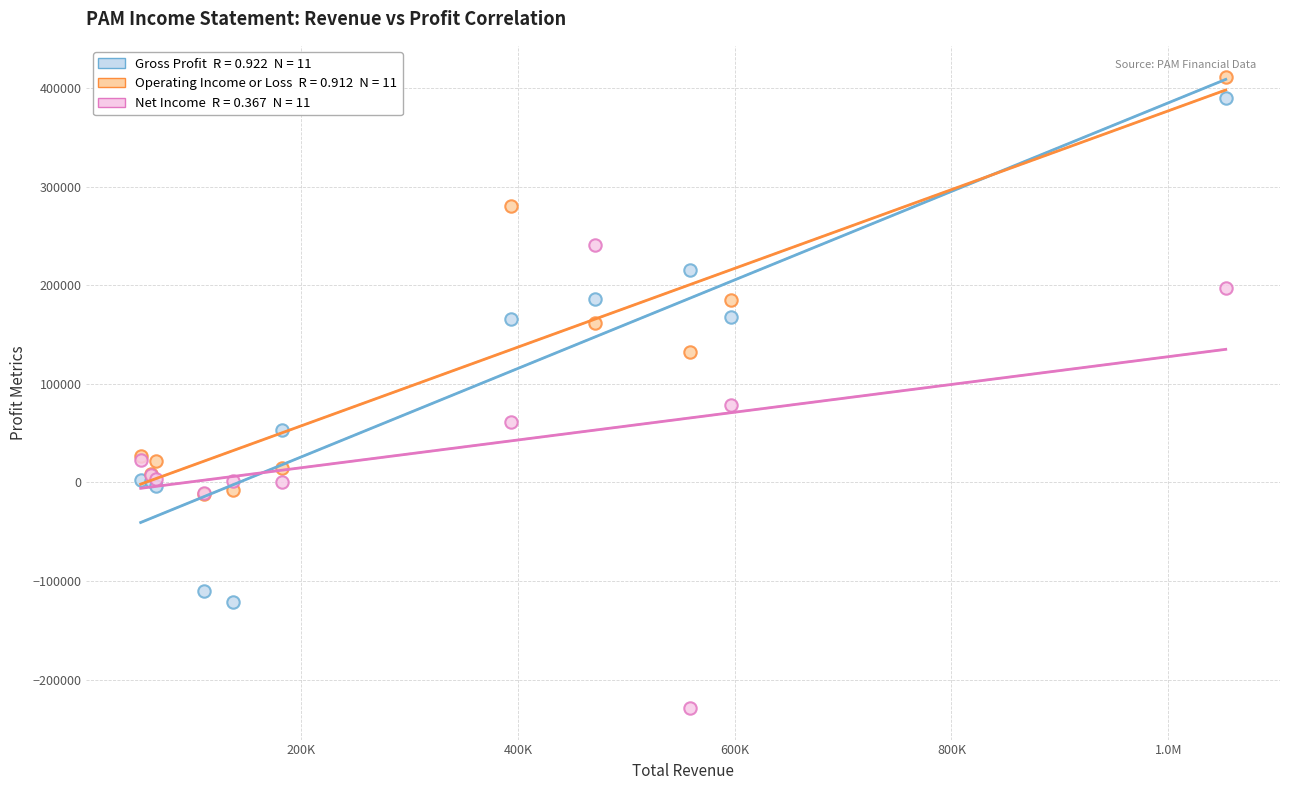

Across all series, what Y value is closest to 90950?

78600